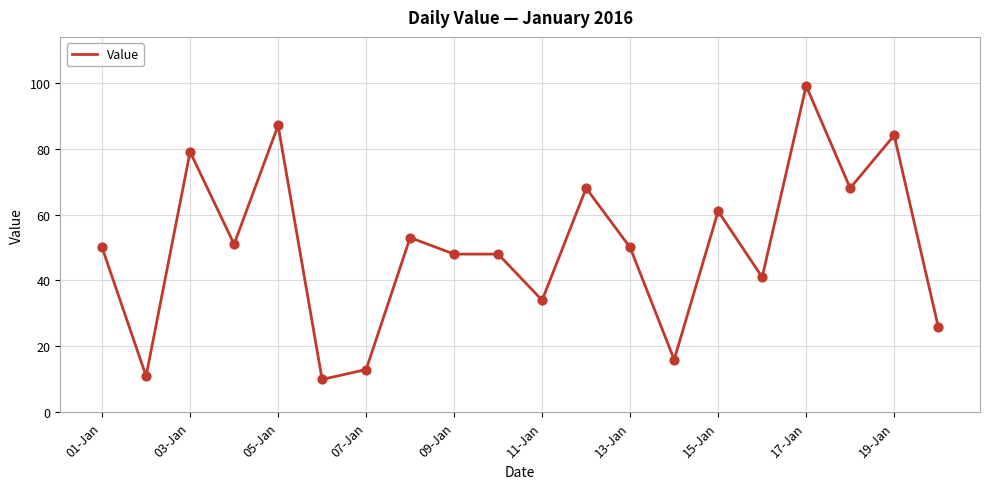

What is the smallest value displayed?

10